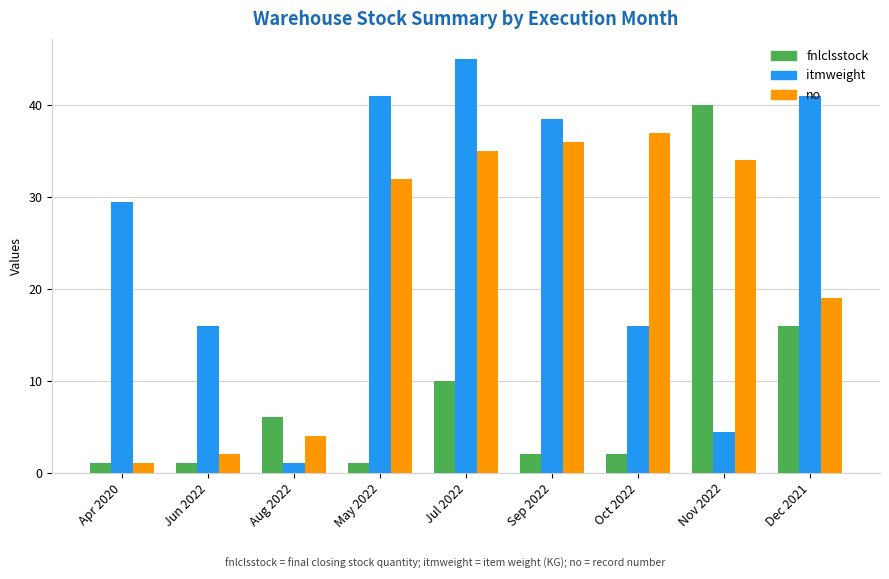

How many data points in itmweight are above 29?

5